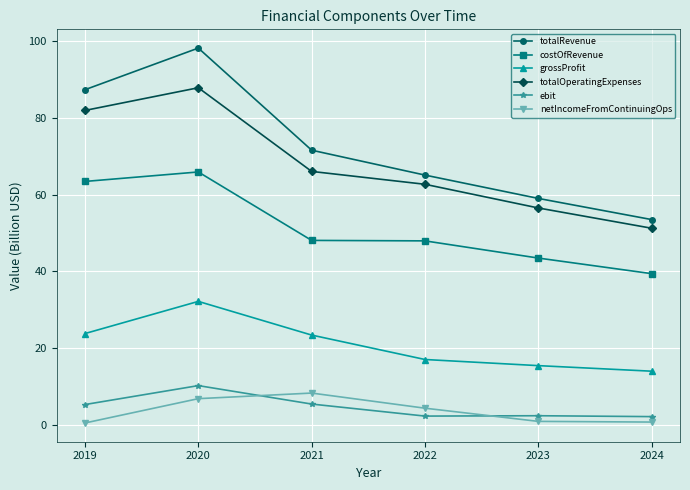

At which label does grossProfit first exceed 23?

2019